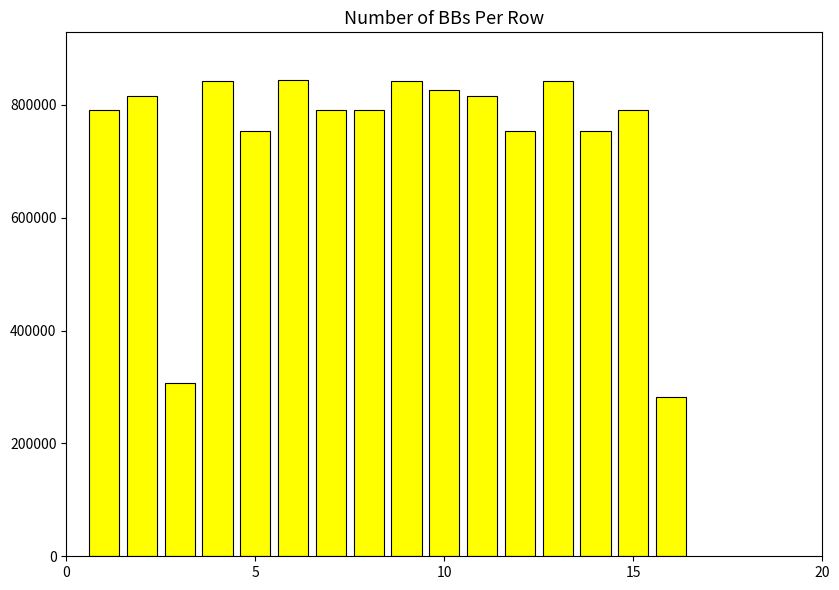

What is the average value?

739912